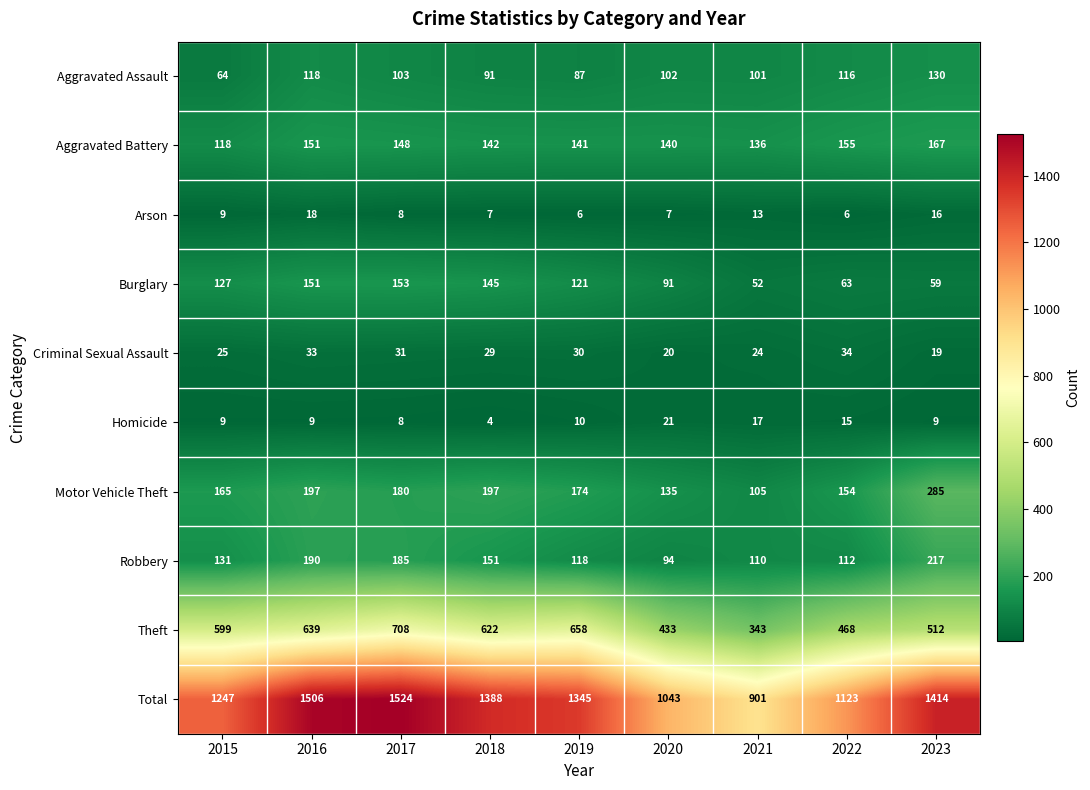

What is the smallest value displayed?

4